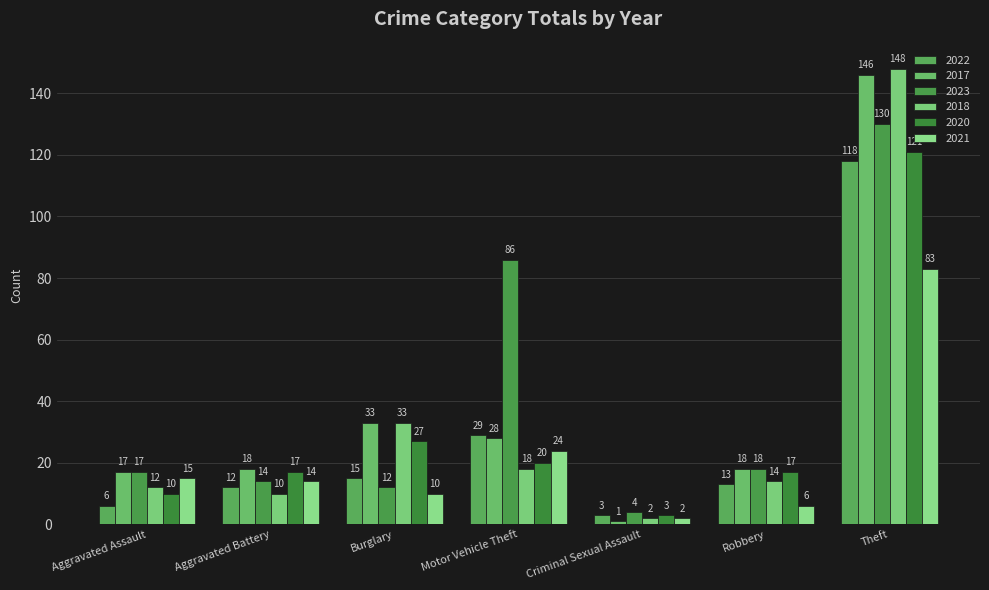

Where is 2020 nearest to the value 62?

Burglary